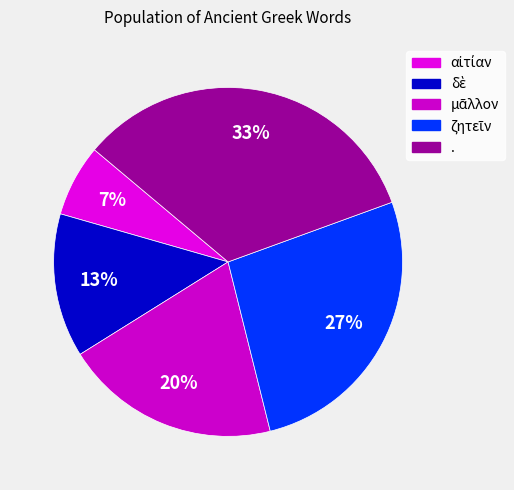

Count the number of slices in the pie.

5